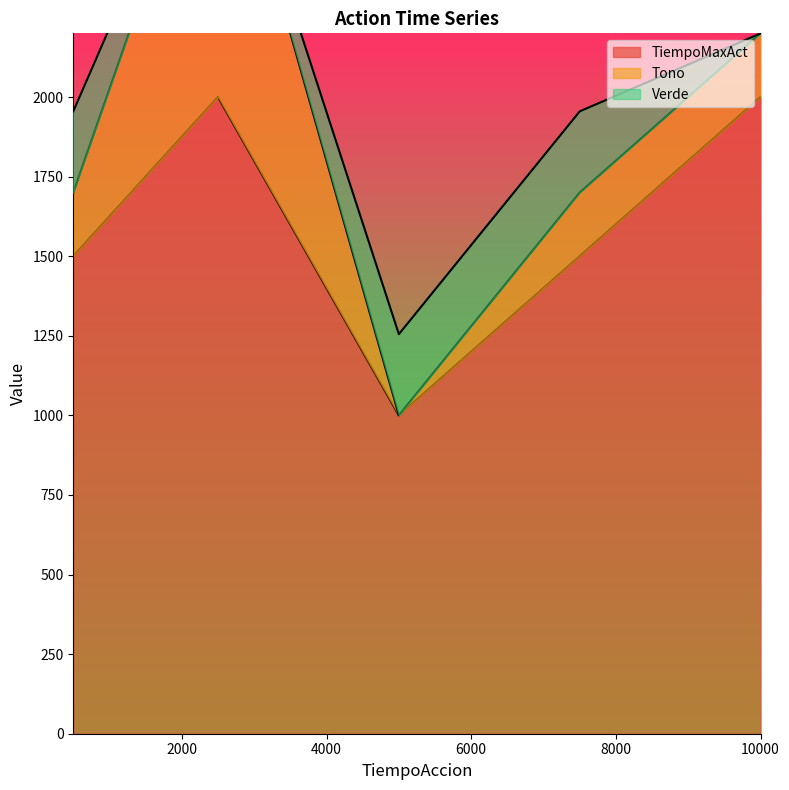

Is the value of TiempoMaxAct at 7500 greater than the value of Tono at 2500?

Yes